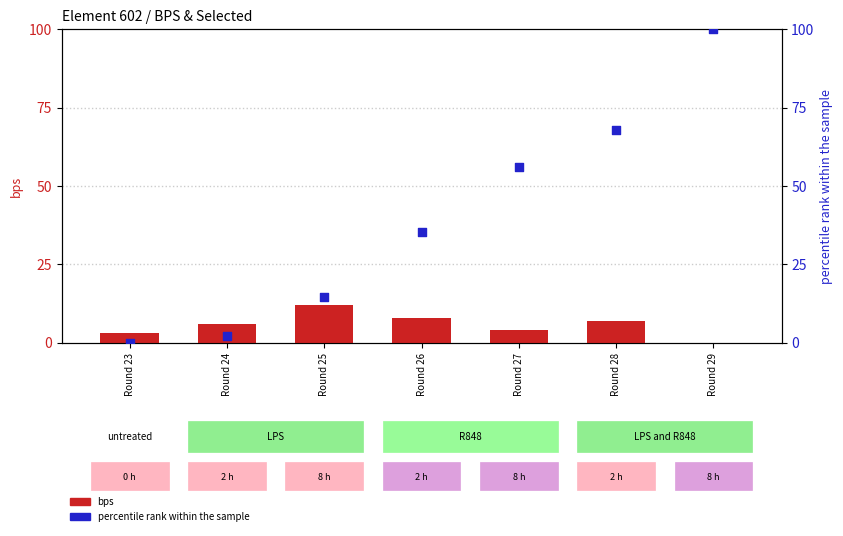

At how many categories does at least one series exceed 8?

5